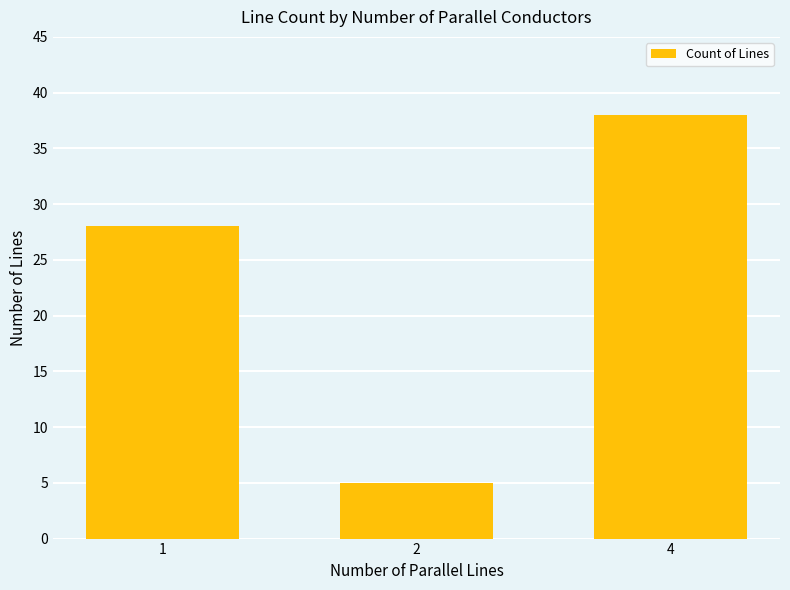

List the labels in order of value, smallest first.

2, 1, 4